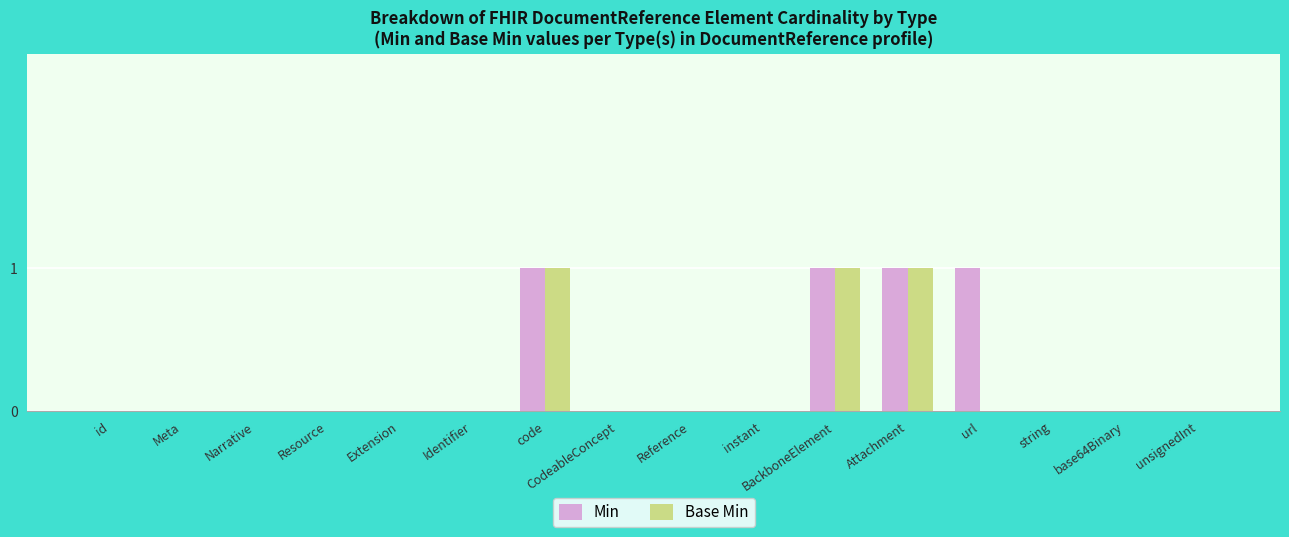

How many categories are shown in the chart?

16